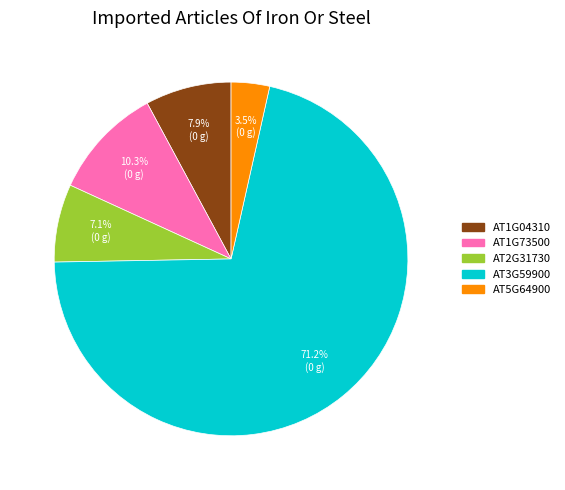

Rank the categories by value from lowest to highest.

AT5G64900, AT2G31730, AT1G04310, AT1G73500, AT3G59900